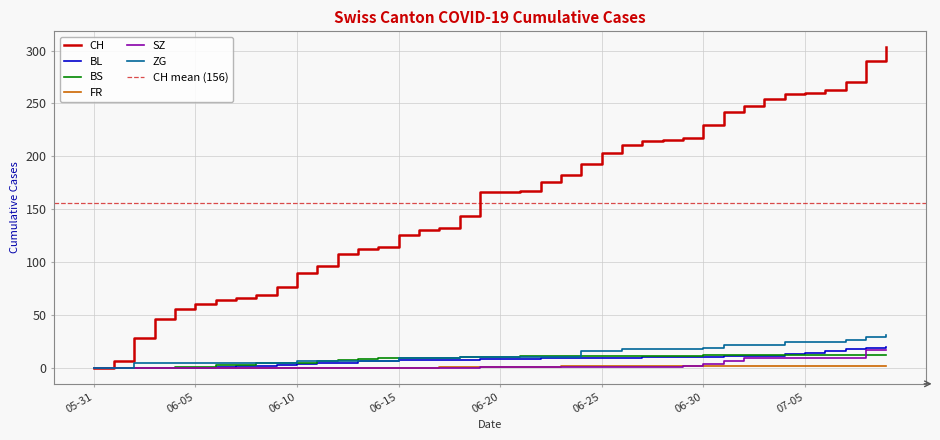

Which series has the largest total across all categories?

CH